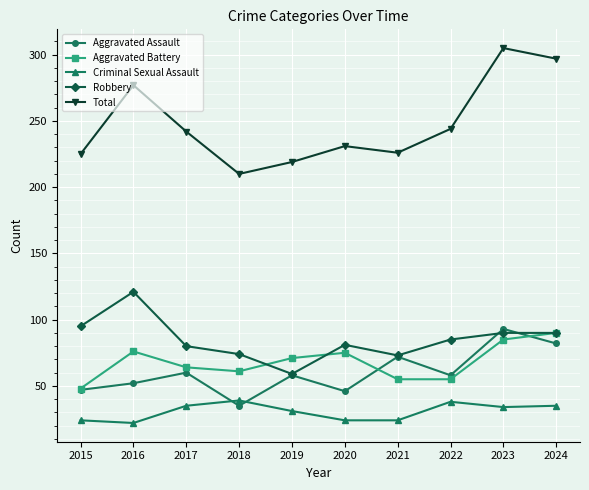

Count the number of data series in this chart.

5